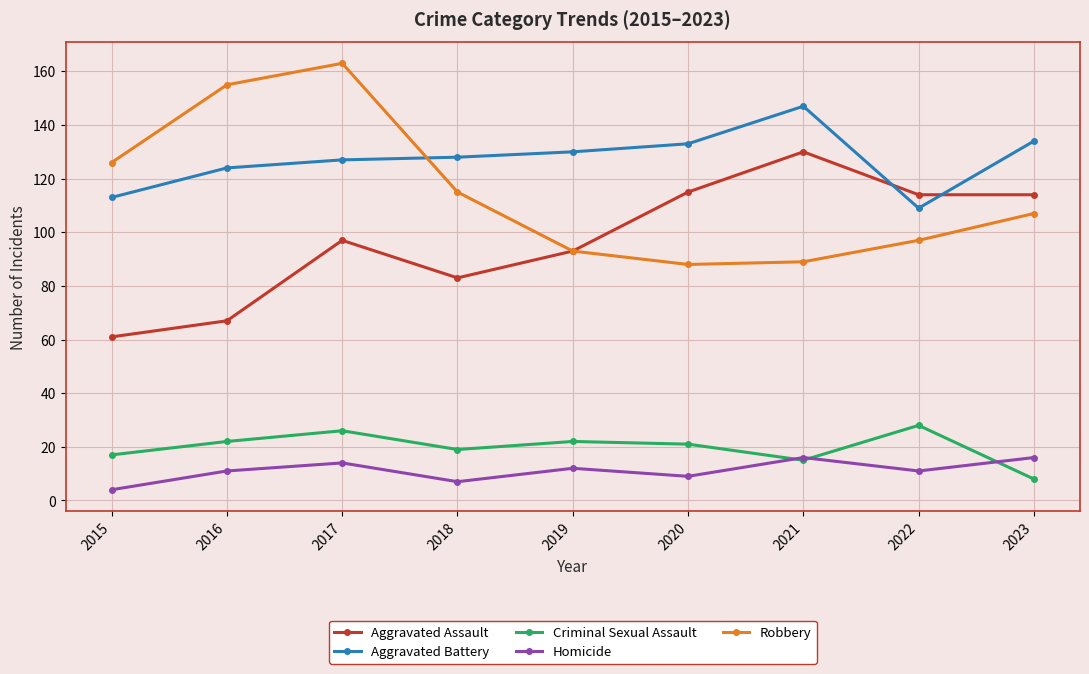

What is the average value of the Homicide series?

11